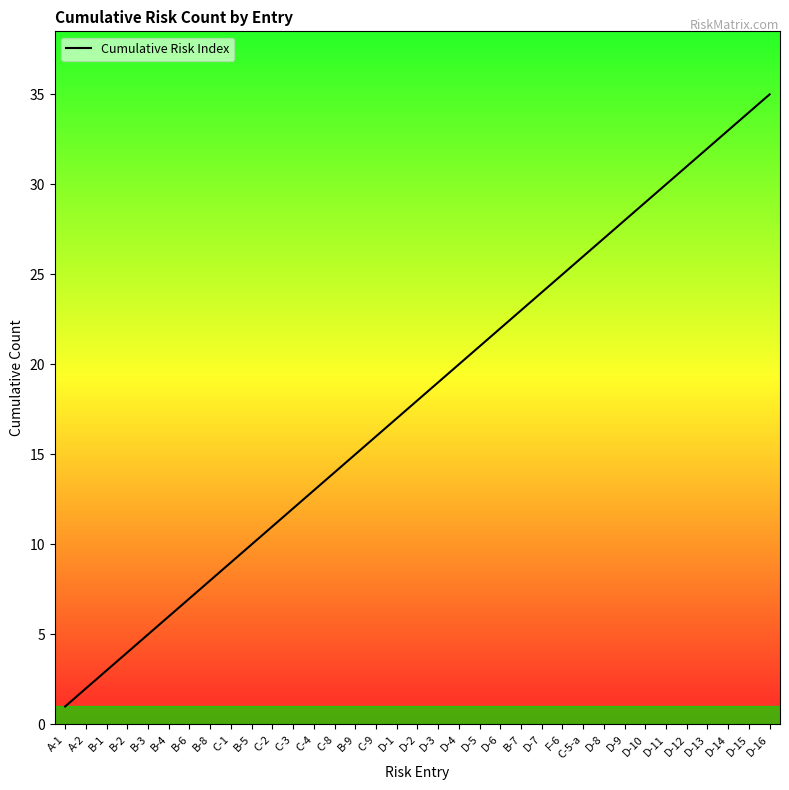

True or false: there are more than 2 points higher than both neighbors.

False